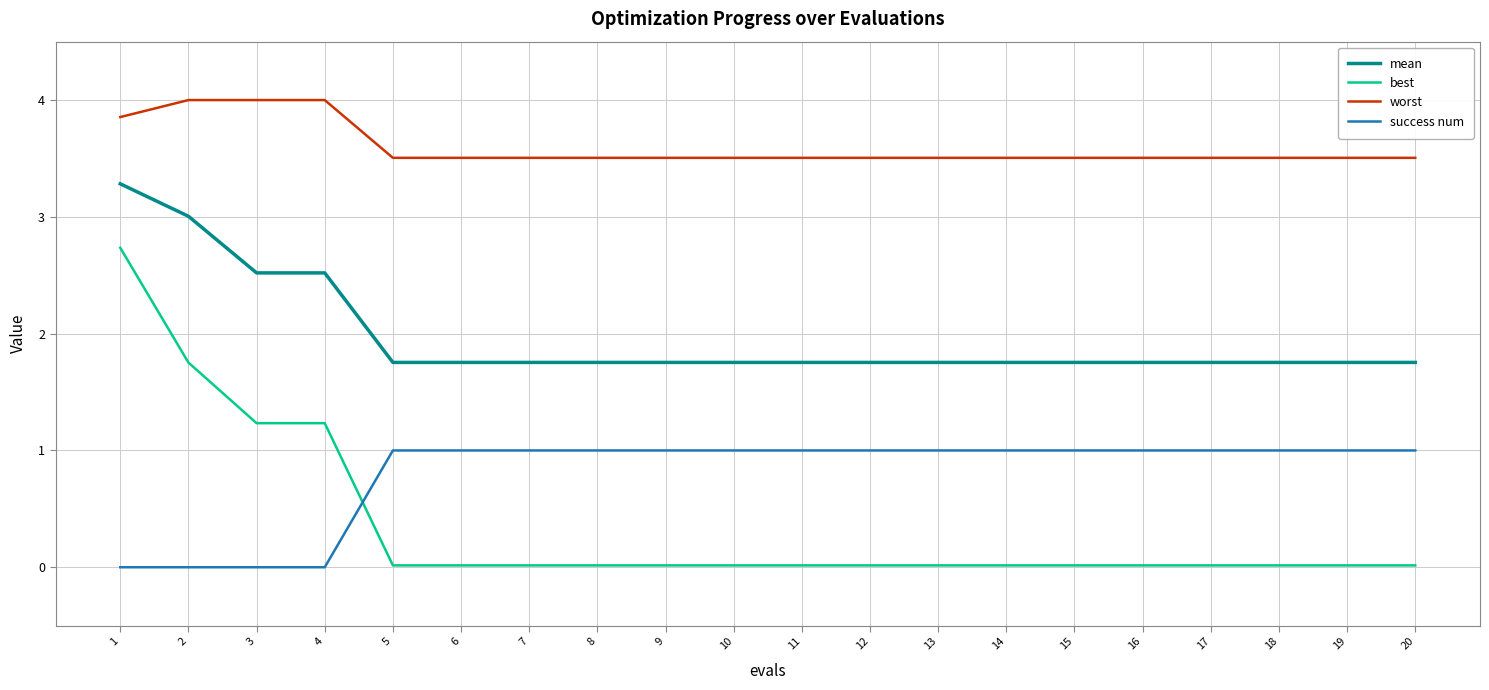

What is the maximum value for mean?

3.3